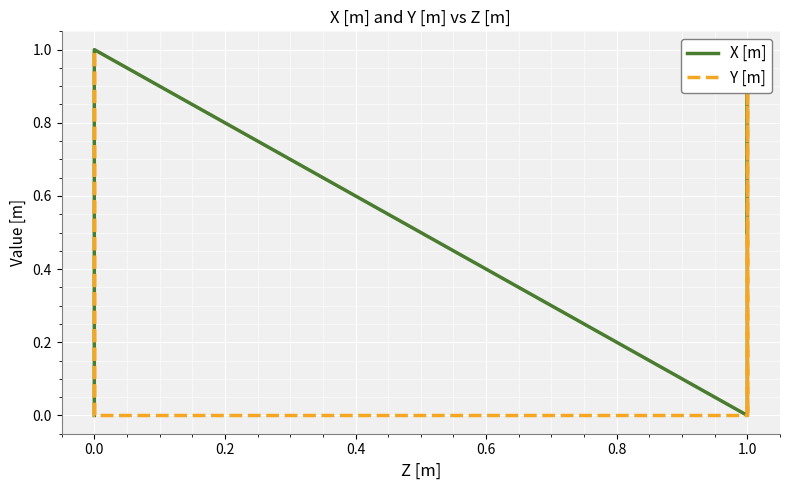

What is the value of the Y [m] point at the 2nd from the left?

1.0